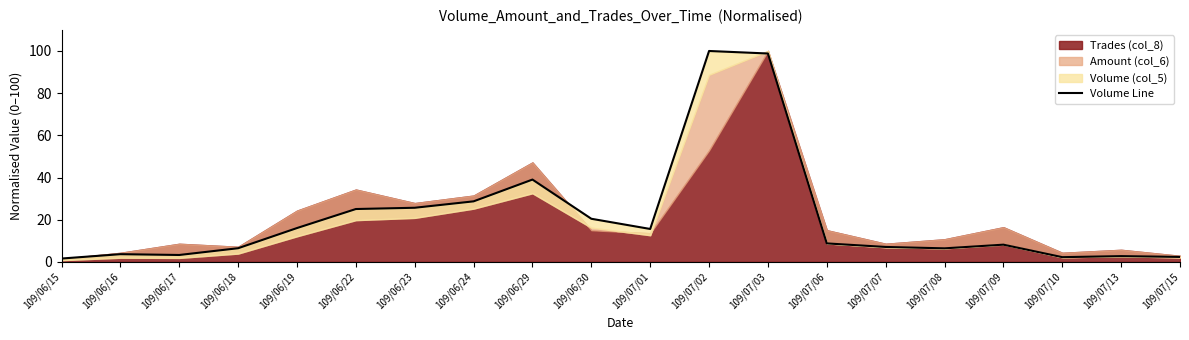

Reading left to right, extract all data points from this chart.

109/06/15=1.6	109/06/16=3.6	109/06/17=3.3	109/06/18=6.5	109/06/19=16.0	109/06/22=25.1	109/06/23=25.7	109/06/24=28.7	109/06/29=39.0	109/06/30=20.4	109/07/01=15.6	109/07/02=100.0	109/07/03=98.8	109/07/06=8.8	109/07/07=7.1	109/07/08=6.4	109/07/09=8.2	109/07/10=2.2	109/07/13=2.7	109/07/15=2.3